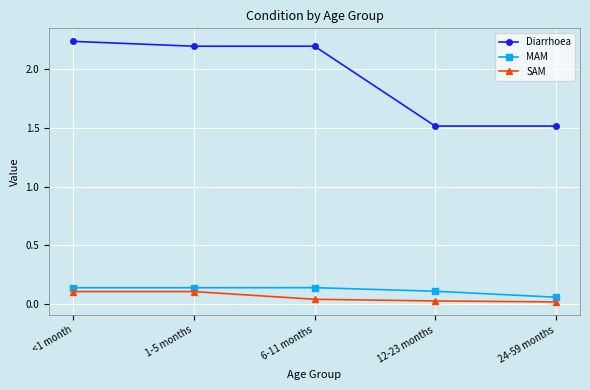

Between <1 month and 6-11 months, which series saw the biggest shift?

SAM